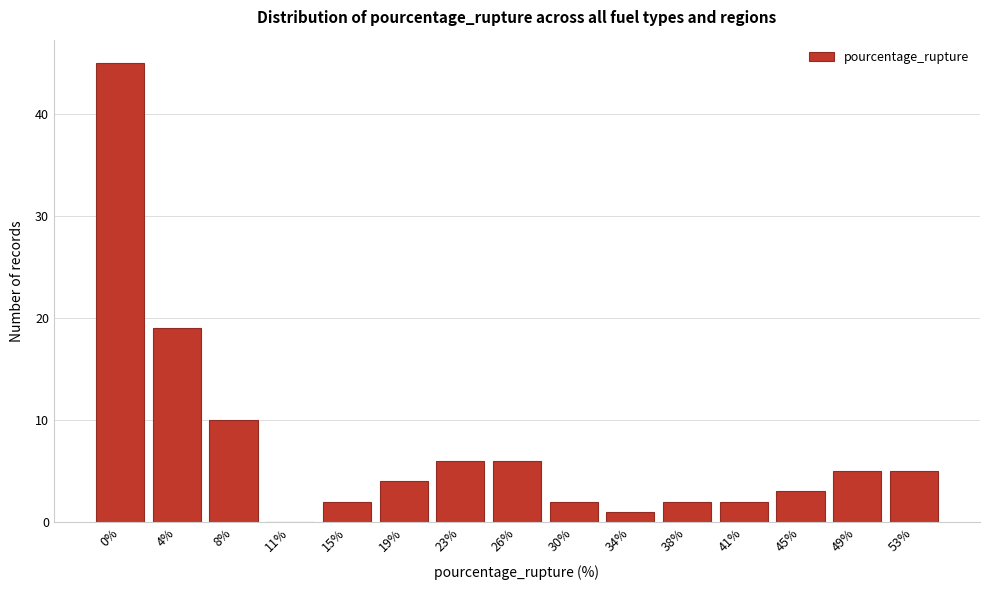

Reading right to left, transcribe all the data shown in this chart.

53%=5	49%=5	45%=3	41%=2	38%=2	34%=1	30%=2	26%=6	23%=6	19%=4	15%=2	11%=0	8%=10	4%=19	0%=45